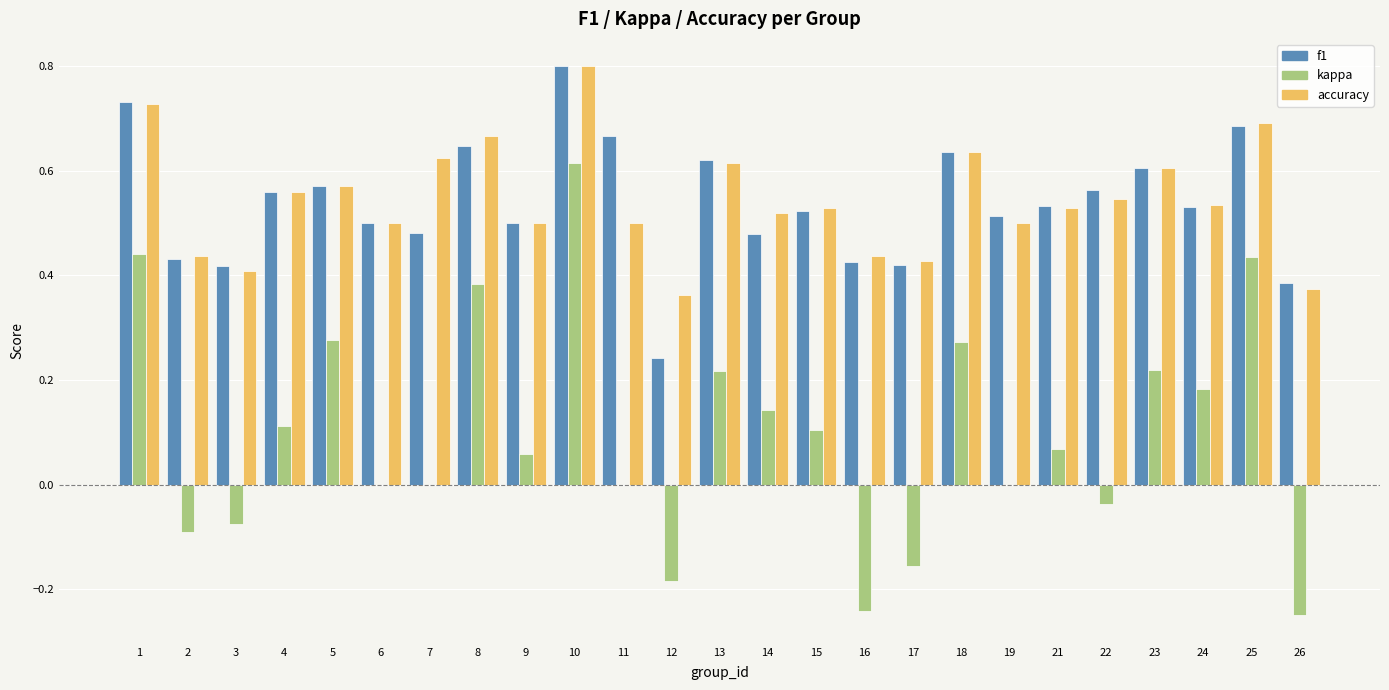

Is it true that accuracy equals 0.2 at 12?

False